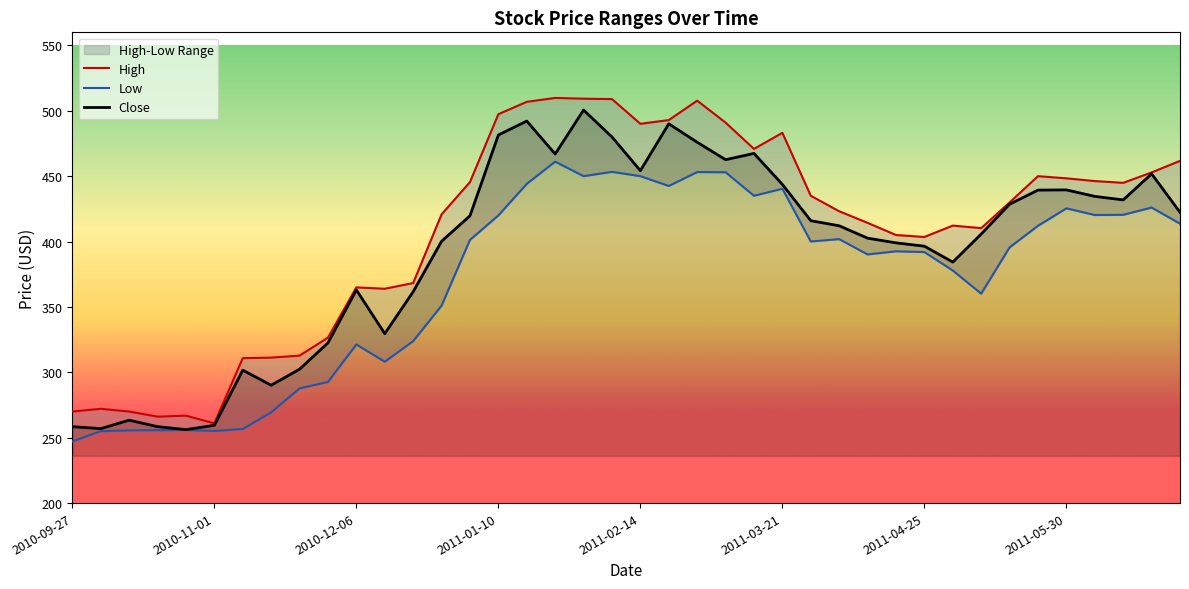

How many lines are shown in the chart?

3